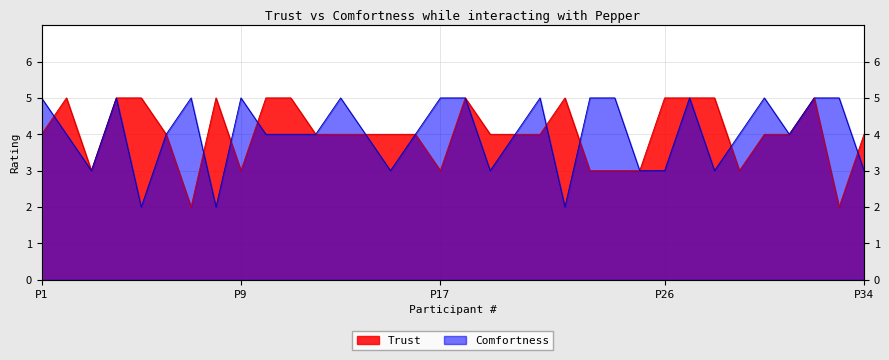

Is the value of Trust at 6 greater than the value of Comfortness at 12?

No